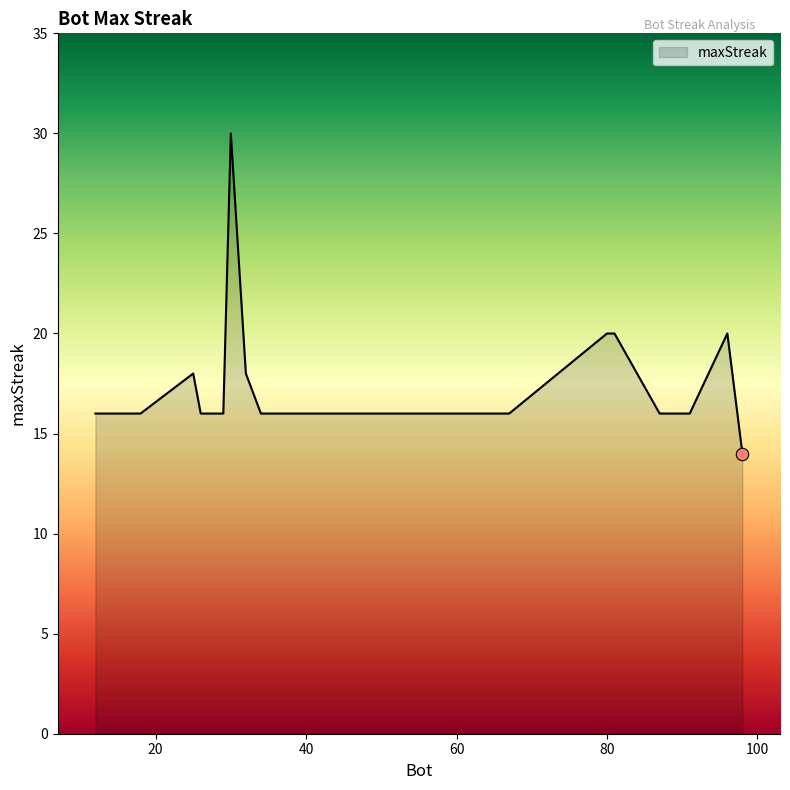

What is the difference between the maximum and minimum values?

16